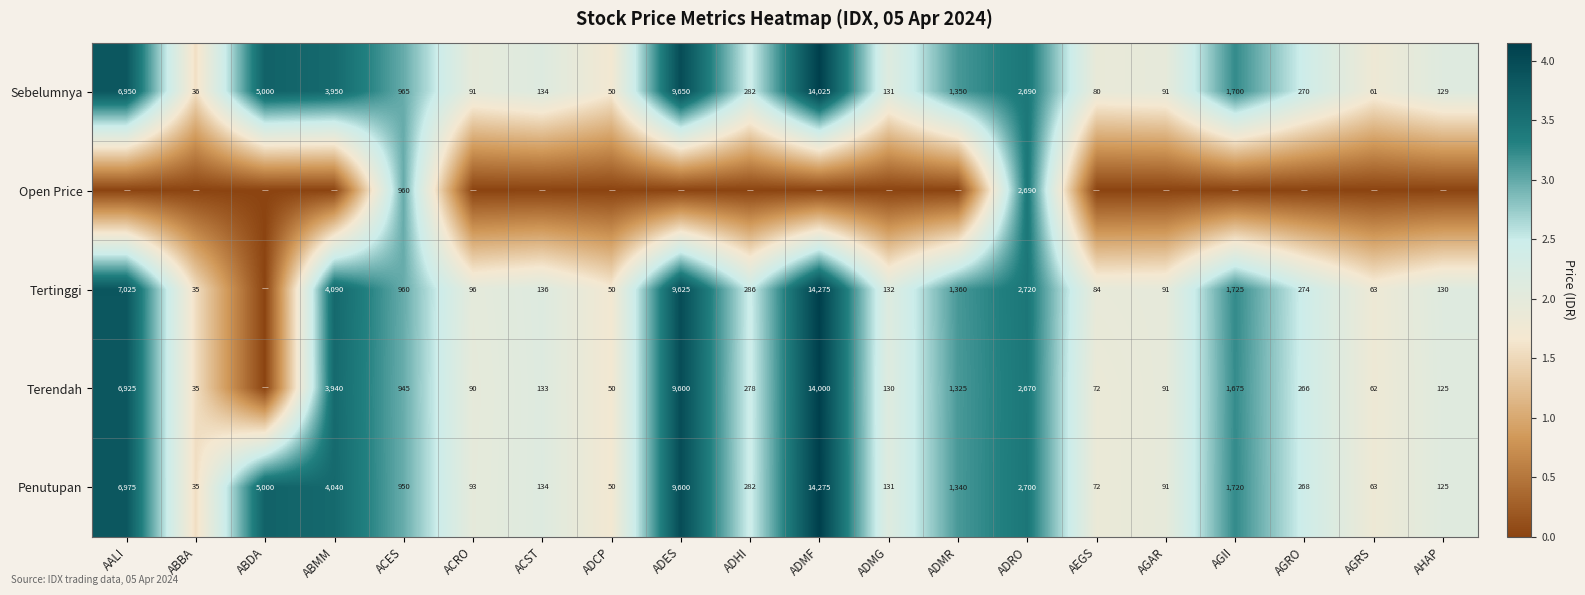

What is the approximate value of Penutupan at ADES, to the nearest 100?

9600